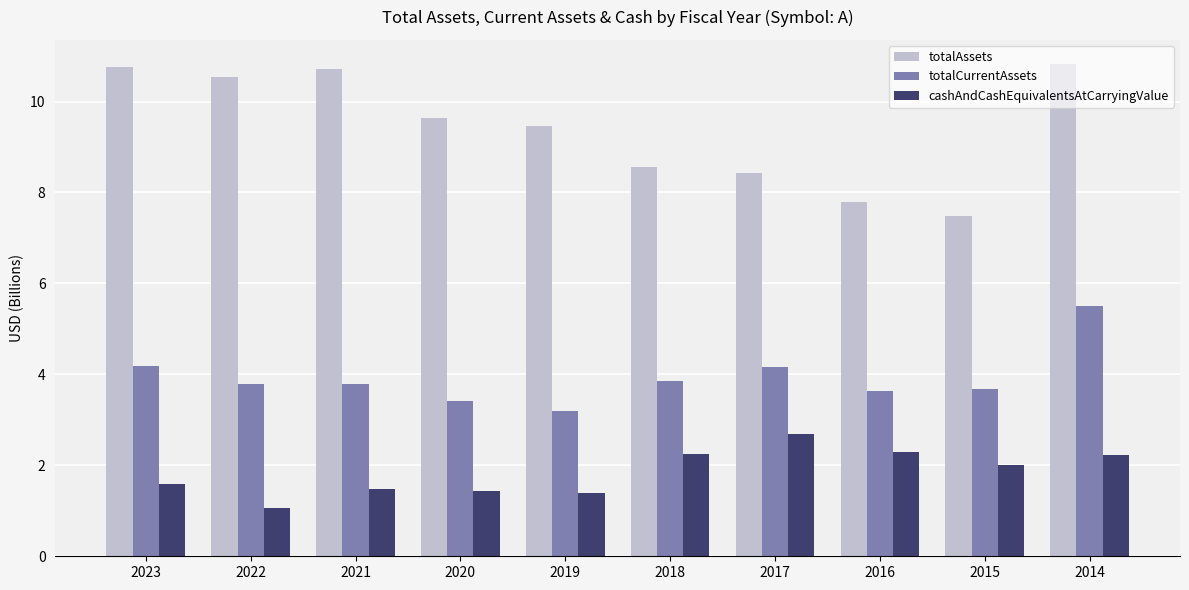

What is the difference between the cashAndCashEquivalentsAtCarryingValue values at 2020 and 2018?

0.8